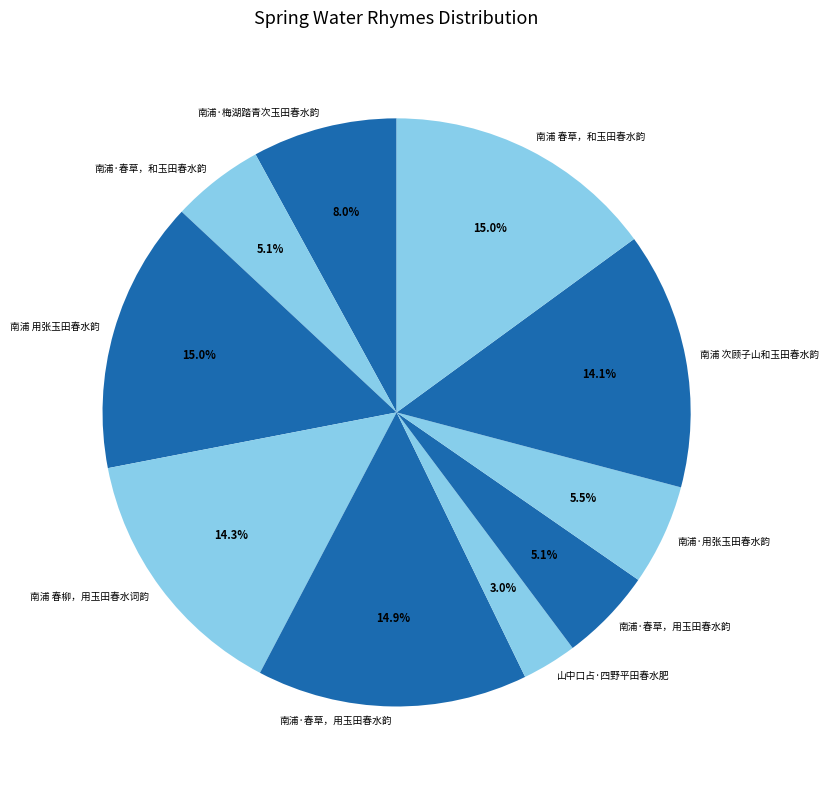

How many slices are in this pie chart?

10